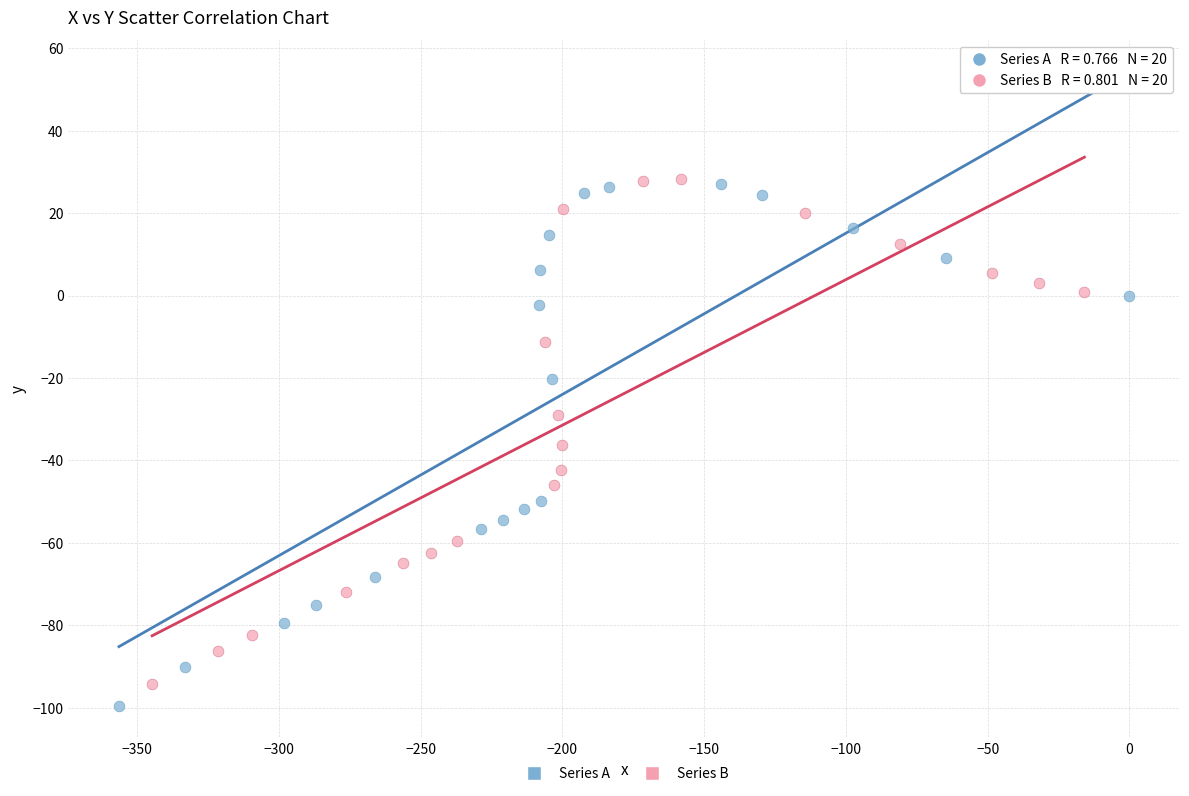

What are all the series names shown in the legend?

Series A, Series B